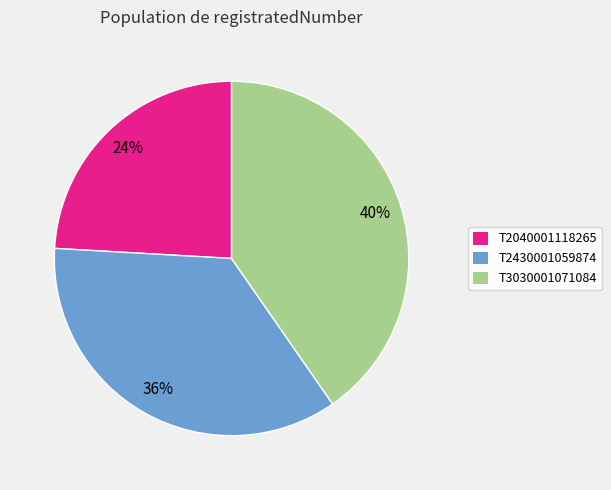

Does any single category account for the majority?

No